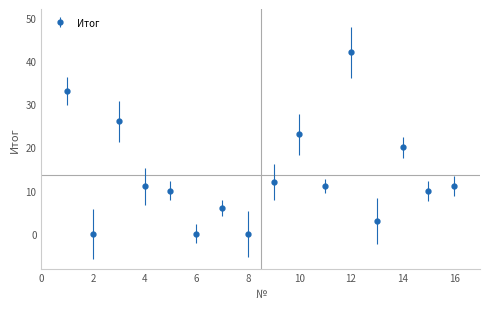

True or false: the data has more than 2 interior local peaks.

True